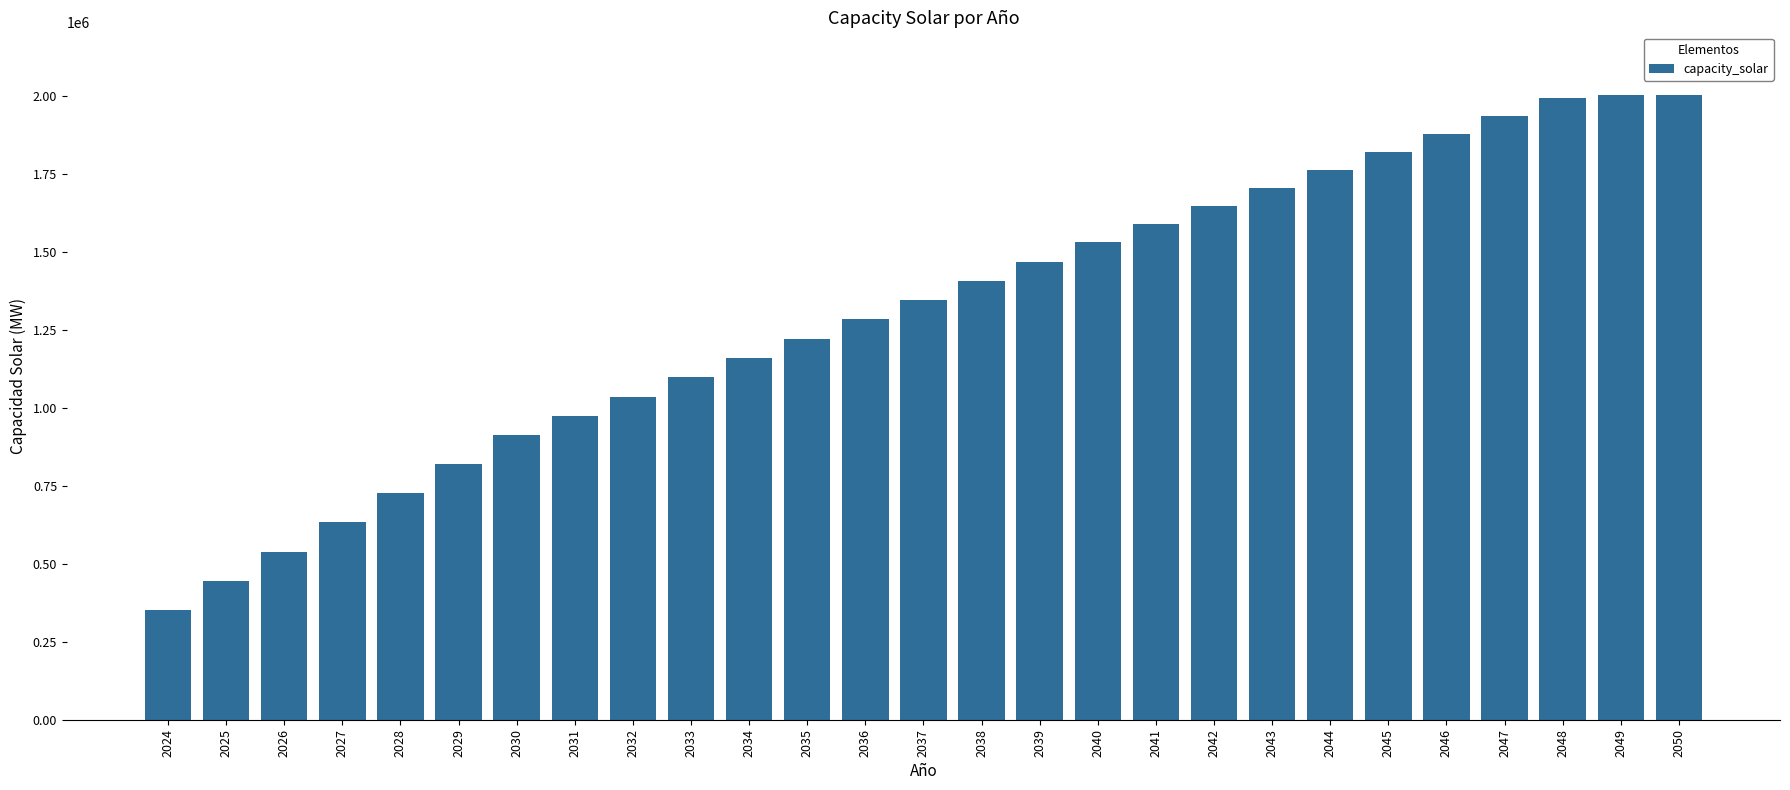

Reading right to left, list all the values displayed in this chart.

2050=2002534.9	2049=2002534.9	2048=1991496.6	2047=1933841.4	2046=1876186.2	2045=1818531.0	2044=1760875.8	2043=1703220.6	2042=1645565.4	2041=1587910.2	2040=1530255.0	2039=1468343.5	2038=1406432.0	2037=1344520.5	2036=1282609.0	2035=1220697.5	2034=1158786.0	2033=1096874.5	2032=1034963.0	2031=973051.5	2030=911140.0	2029=818120.0	2028=725100.0	2027=632080.0	2026=539060.0	2025=446040.0	2024=353020.0